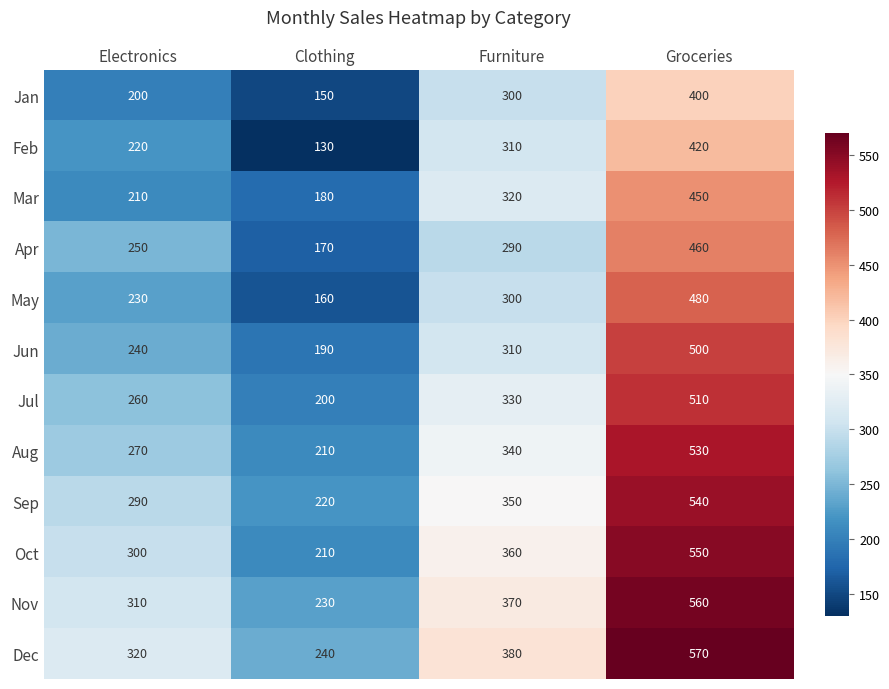

What is the highest value of the Mar series?

450